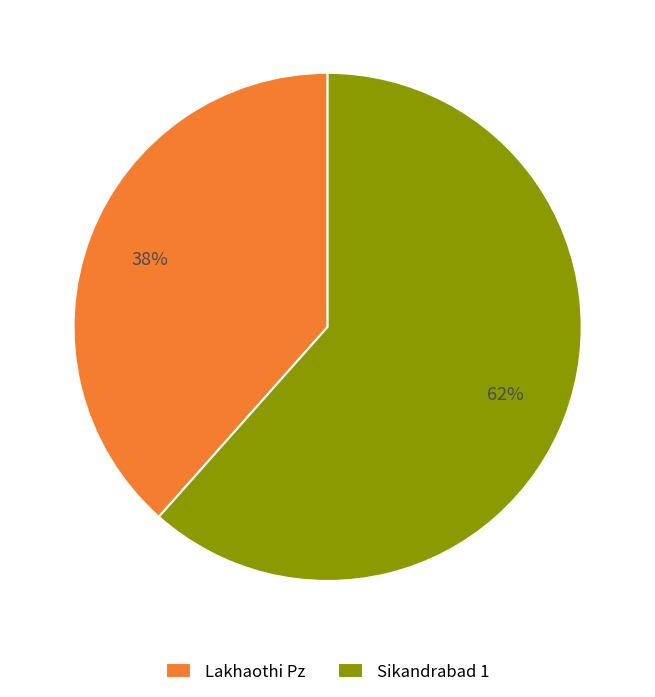

How many slices are in this pie chart?

2